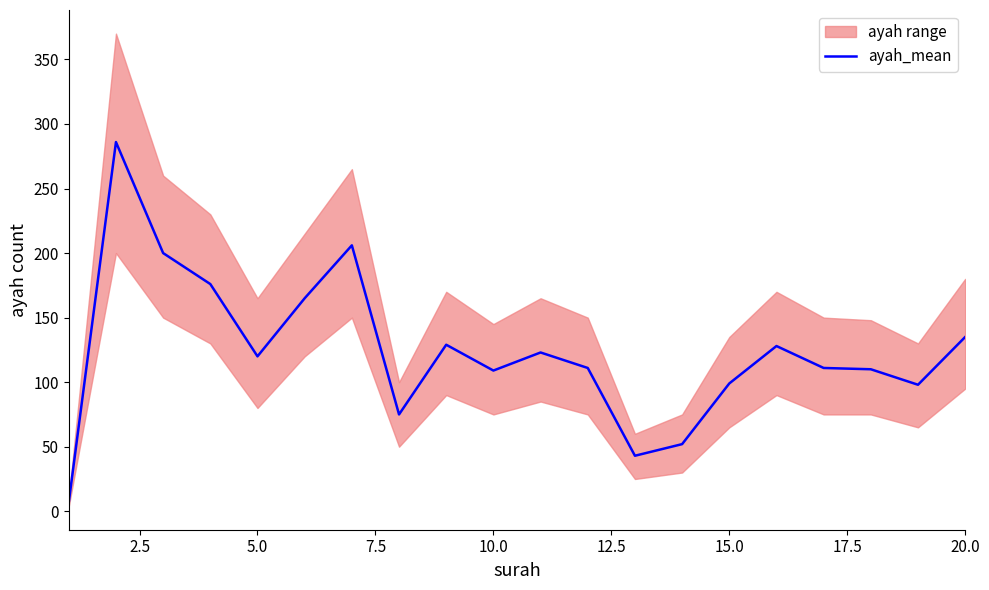

True or false: ayah_mean has a value of 109 at 10.0.

True